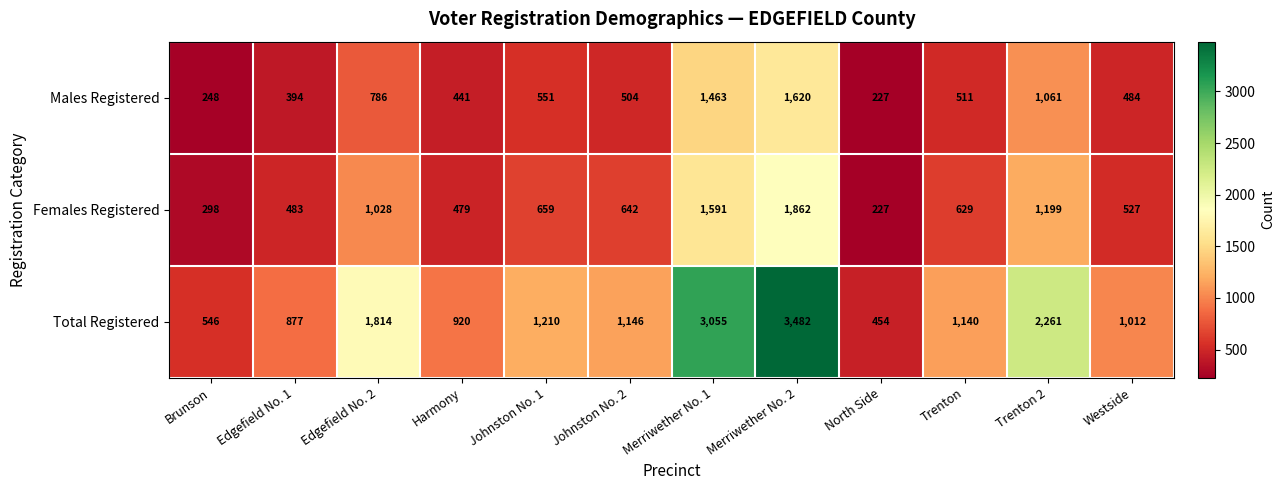

What is the highest value of the Total Registered series?

3482